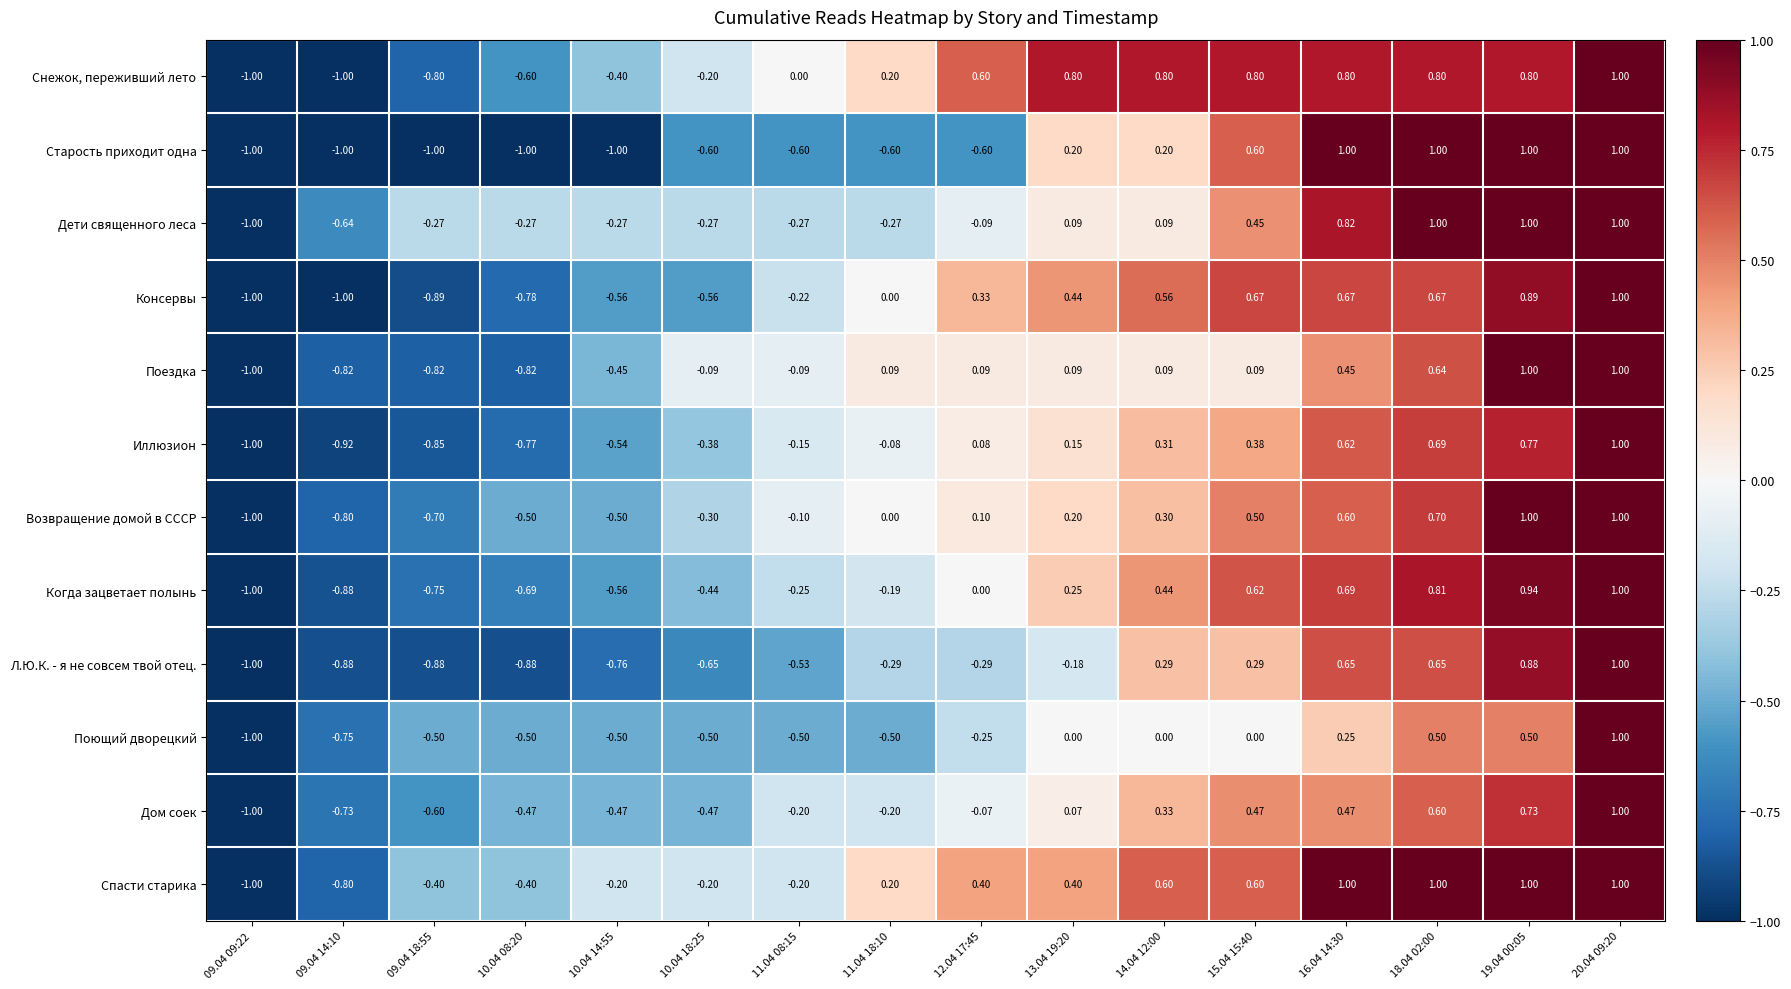

What is the spread (max minus min) of values at 10.04 18:25?

0.6